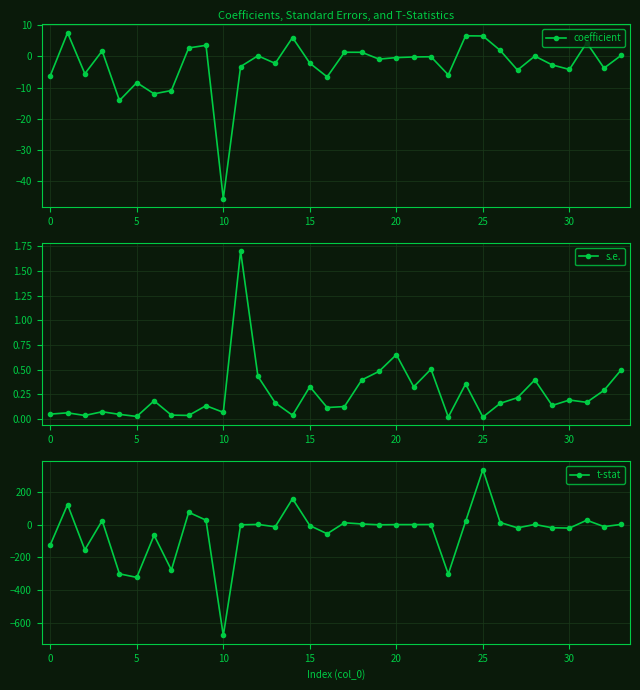

True or false: coefficient has a value of -45.6 at 10.

True